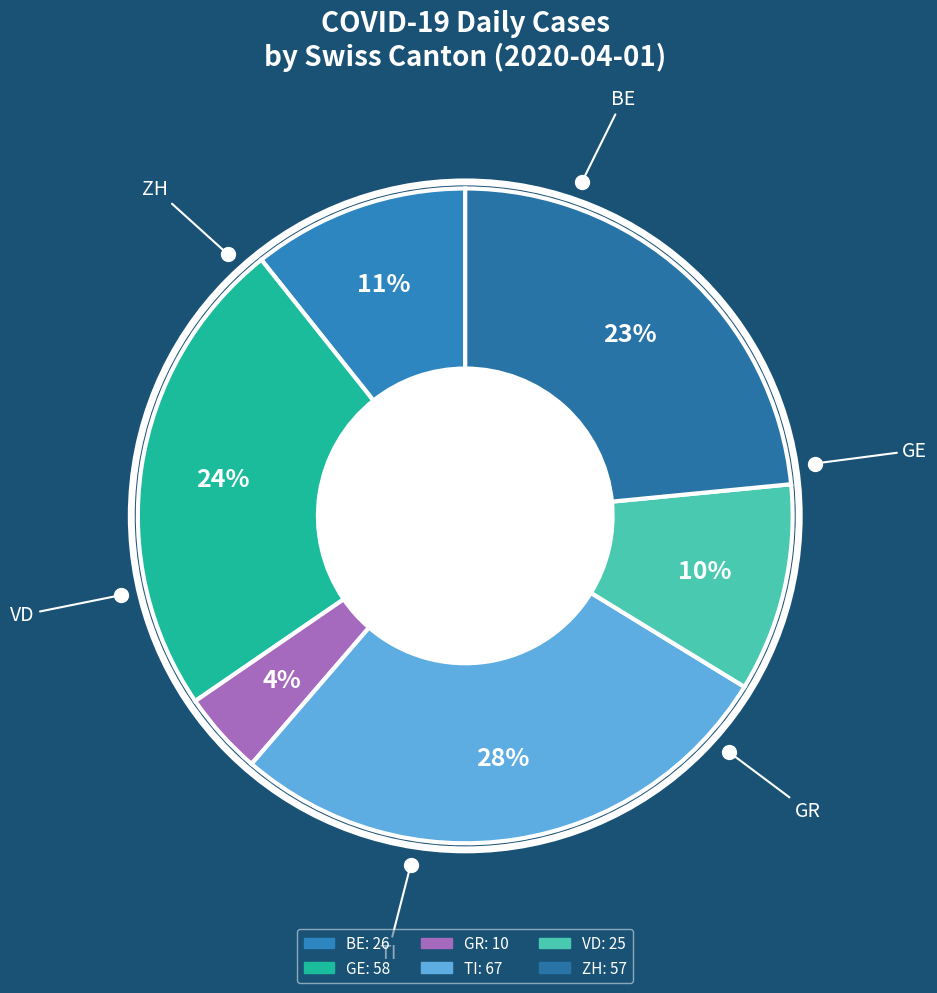

Is there any slice that represents more than half of the pie?

No